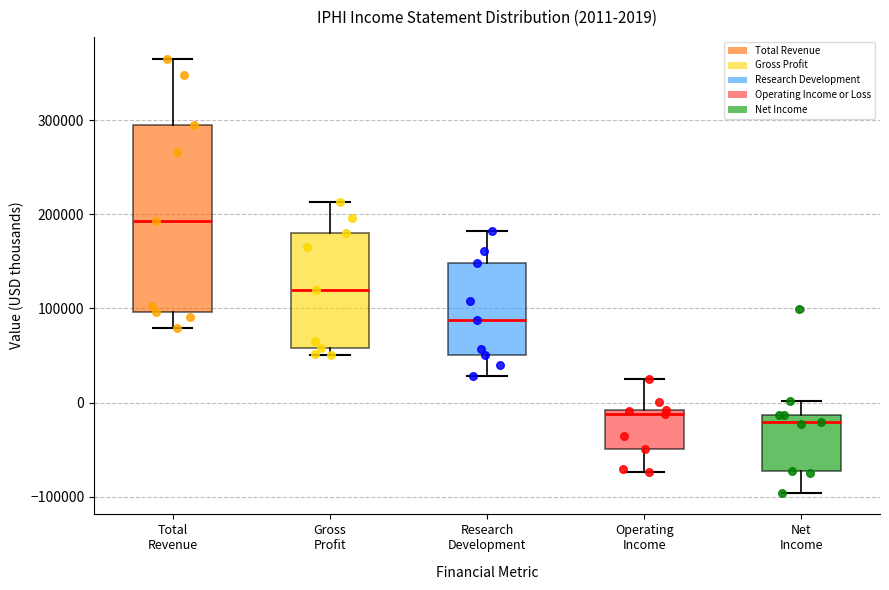

Comparing the boxes themselves (not the whiskers), which one is the tallest?

Total Revenue